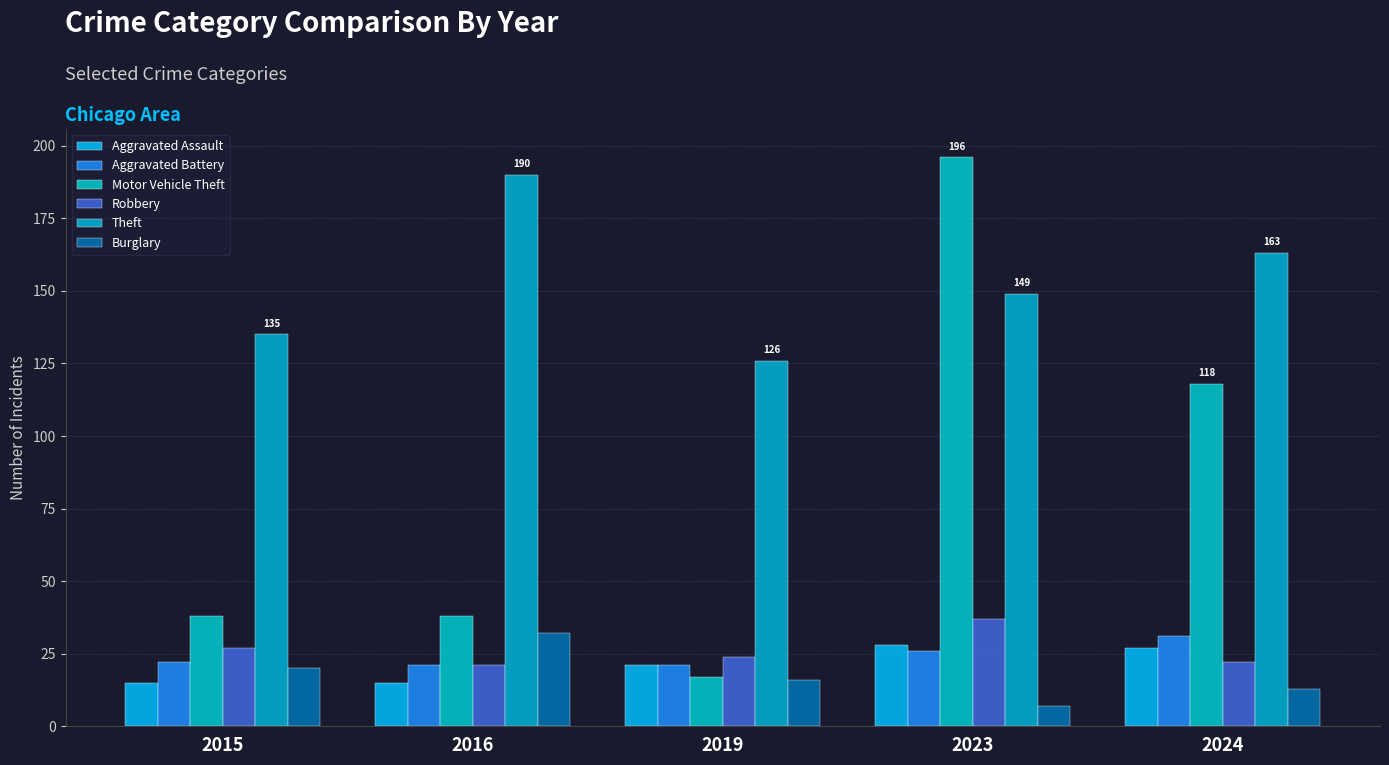

Reading left to right, list all the values displayed in this chart.

Aggravated Assault: 15	15	21	28	27
Aggravated Battery: 22	21	21	26	31
Motor Vehicle Theft: 38	38	17	196	118
Robbery: 27	21	24	37	22
Theft: 135	190	126	149	163
Burglary: 20	32	16	7	13